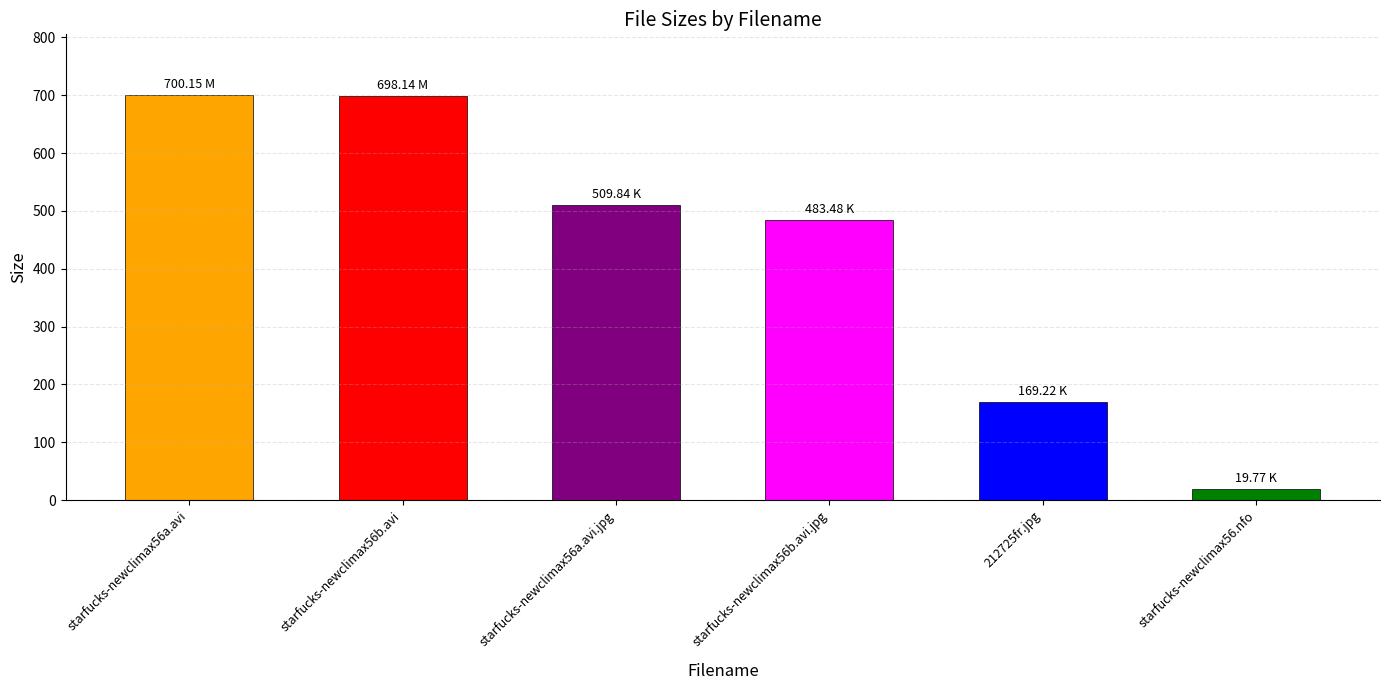

Which label corresponds to the smallest value in the chart?

starfucks-newclimax56.nfo